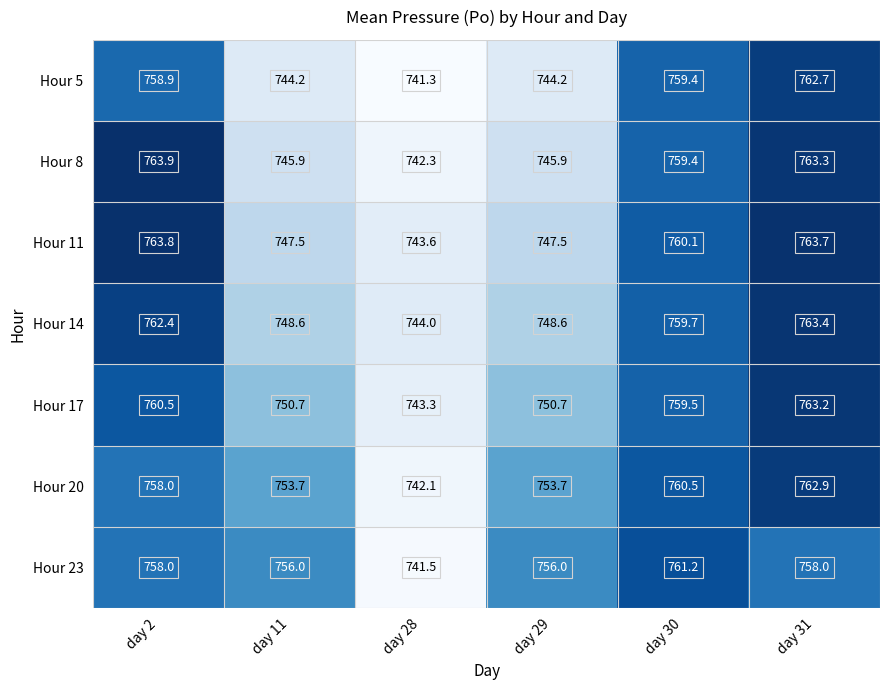

List the series in order of their peak value, highest first.

Hour 8, Hour 11, Hour 14, Hour 17, Hour 20, Hour 5, Hour 23